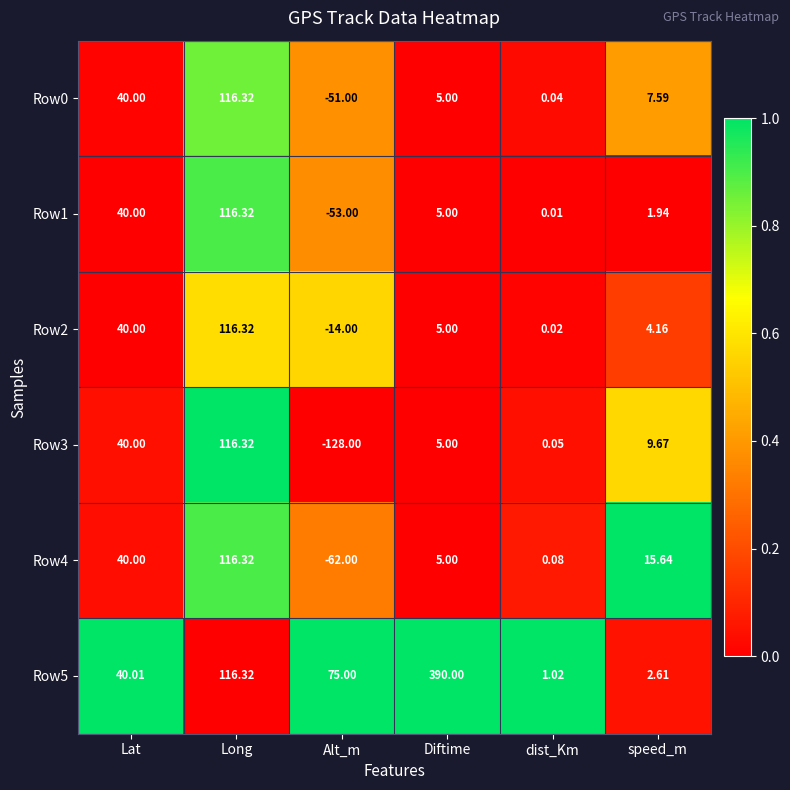

Rank the categories by Row0 value from lowest to highest.

Alt_m, dist_Km, Diftime, speed_m, Lat, Long